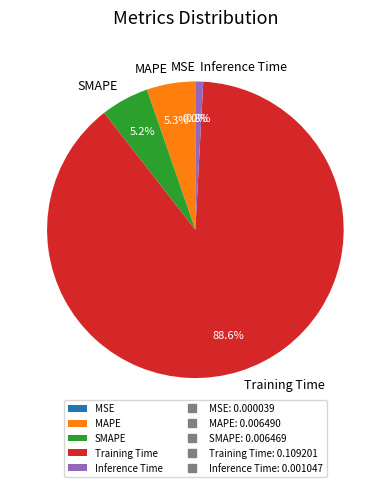

Which category has the biggest portion of the pie?

Training Time